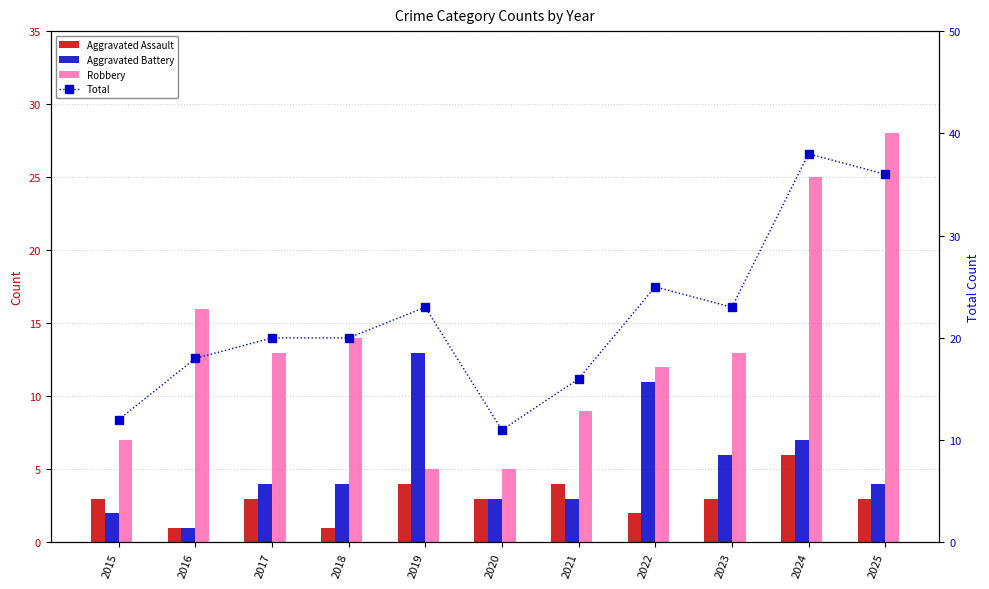

Are the bars grouped side by side (vs. stacked)?

Yes